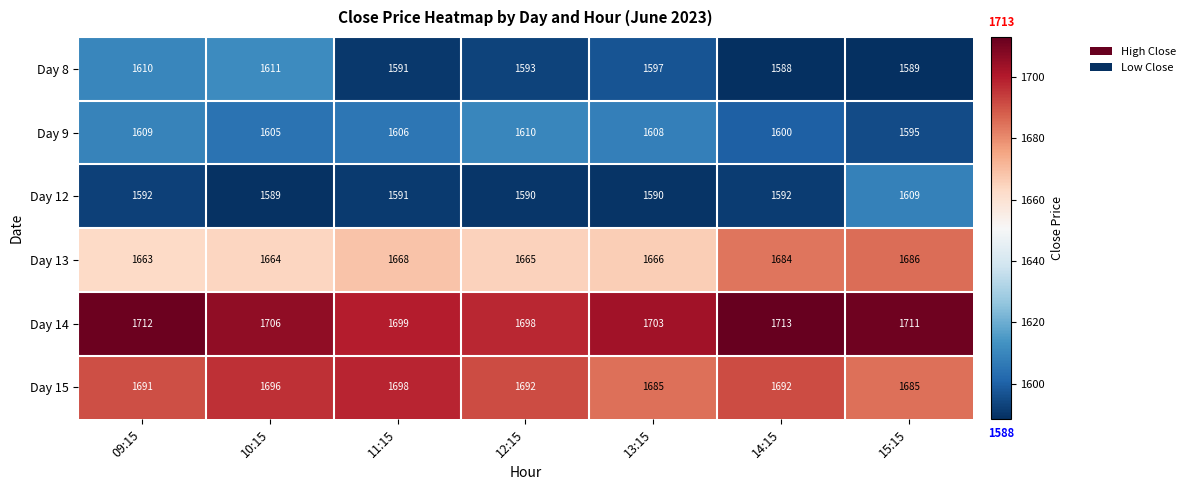

Between 11:15 and 12:15, which series saw the biggest shift?

Day 15